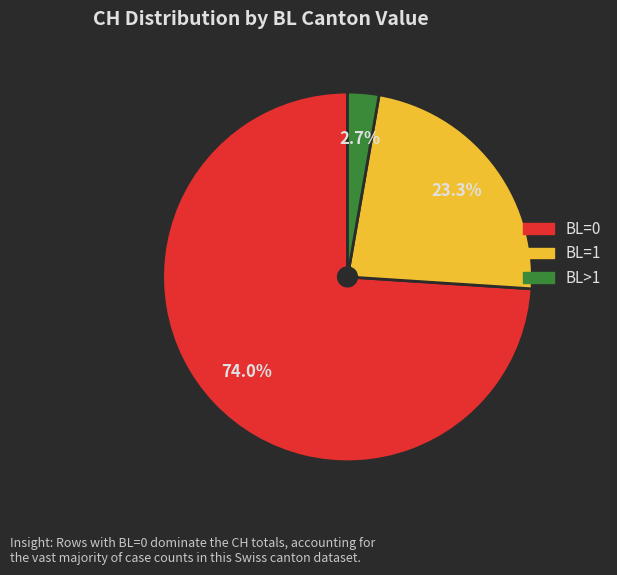

What is the total percentage of BL=0 and BL>1?

76.7%